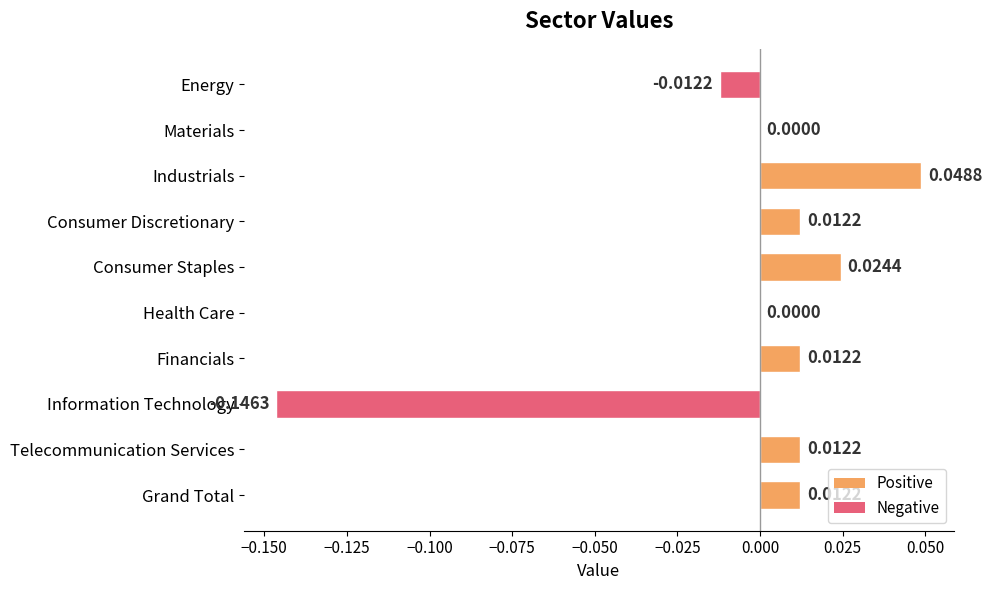

Between Consumer Staples and Financials, which is larger?

Consumer Staples